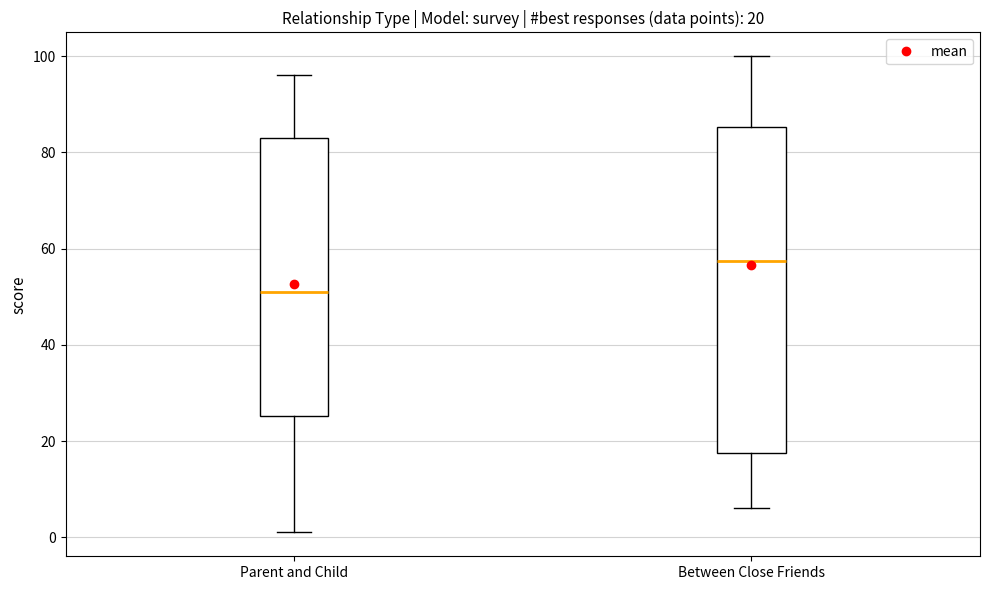

Which box is the tallest, from its lower edge to its upper edge?

Between Close Friends